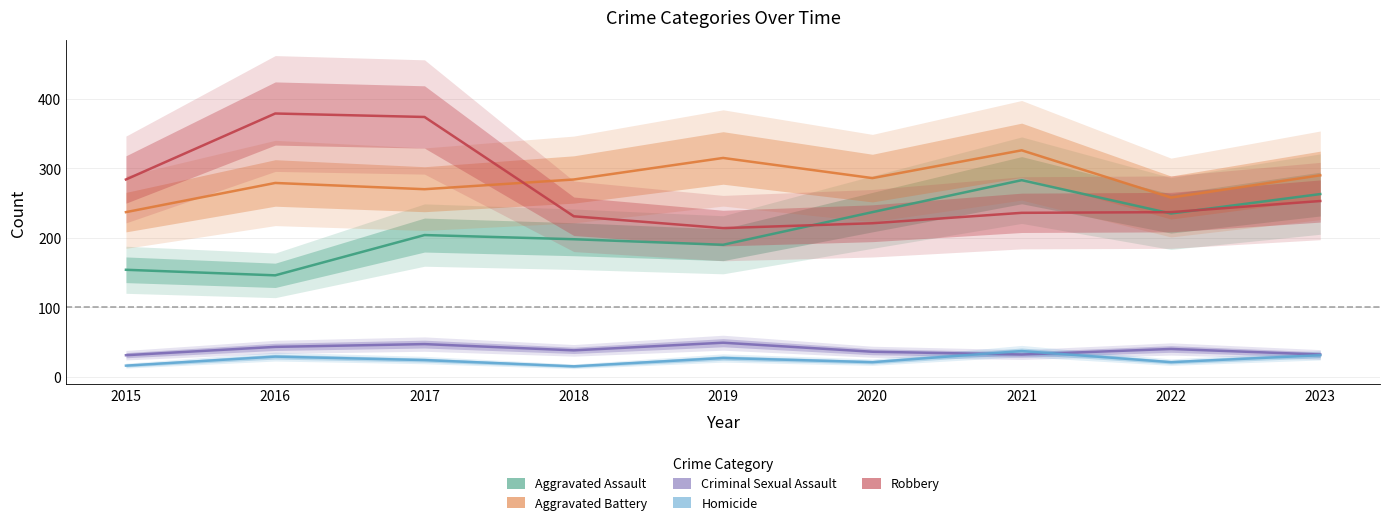

What is the value of the Homicide point at the 5th from the left?

27